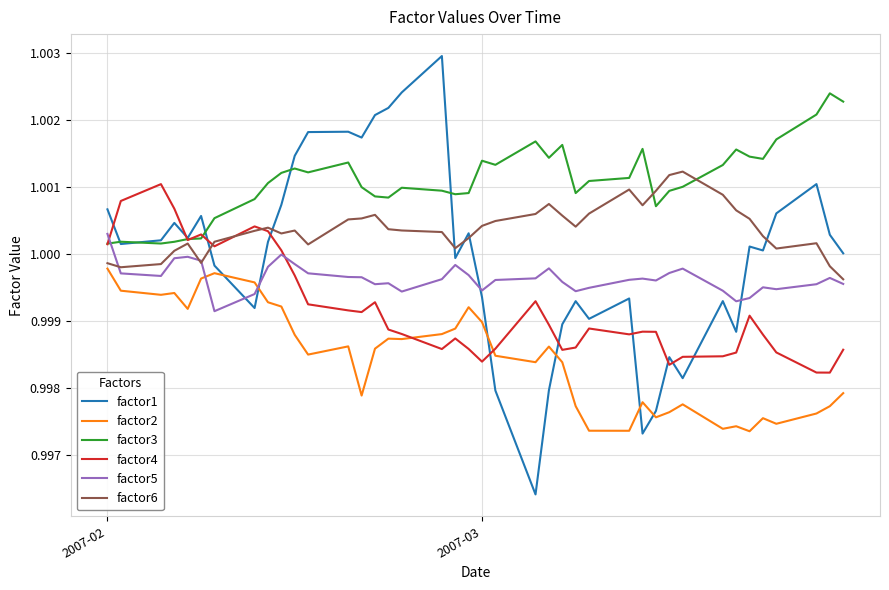

After their last crossing, which series has the higher values: factor2 or factor5?

factor5